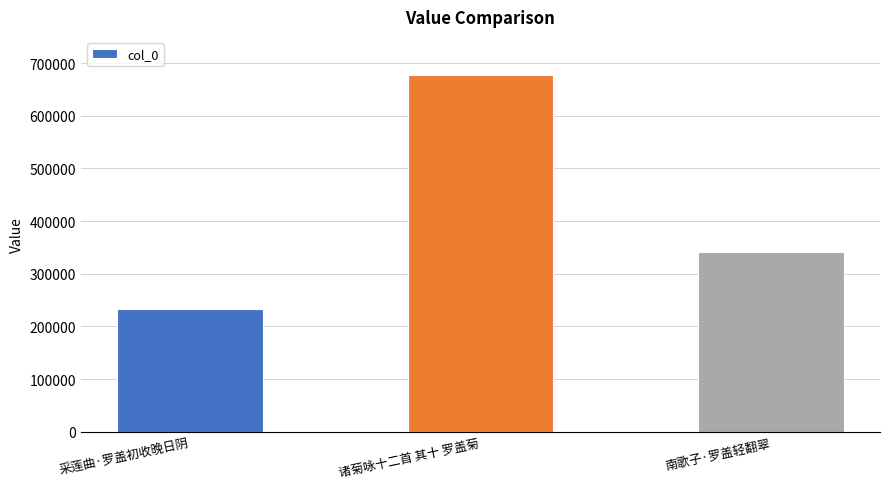

How many values are between 232725 and 678492?

3